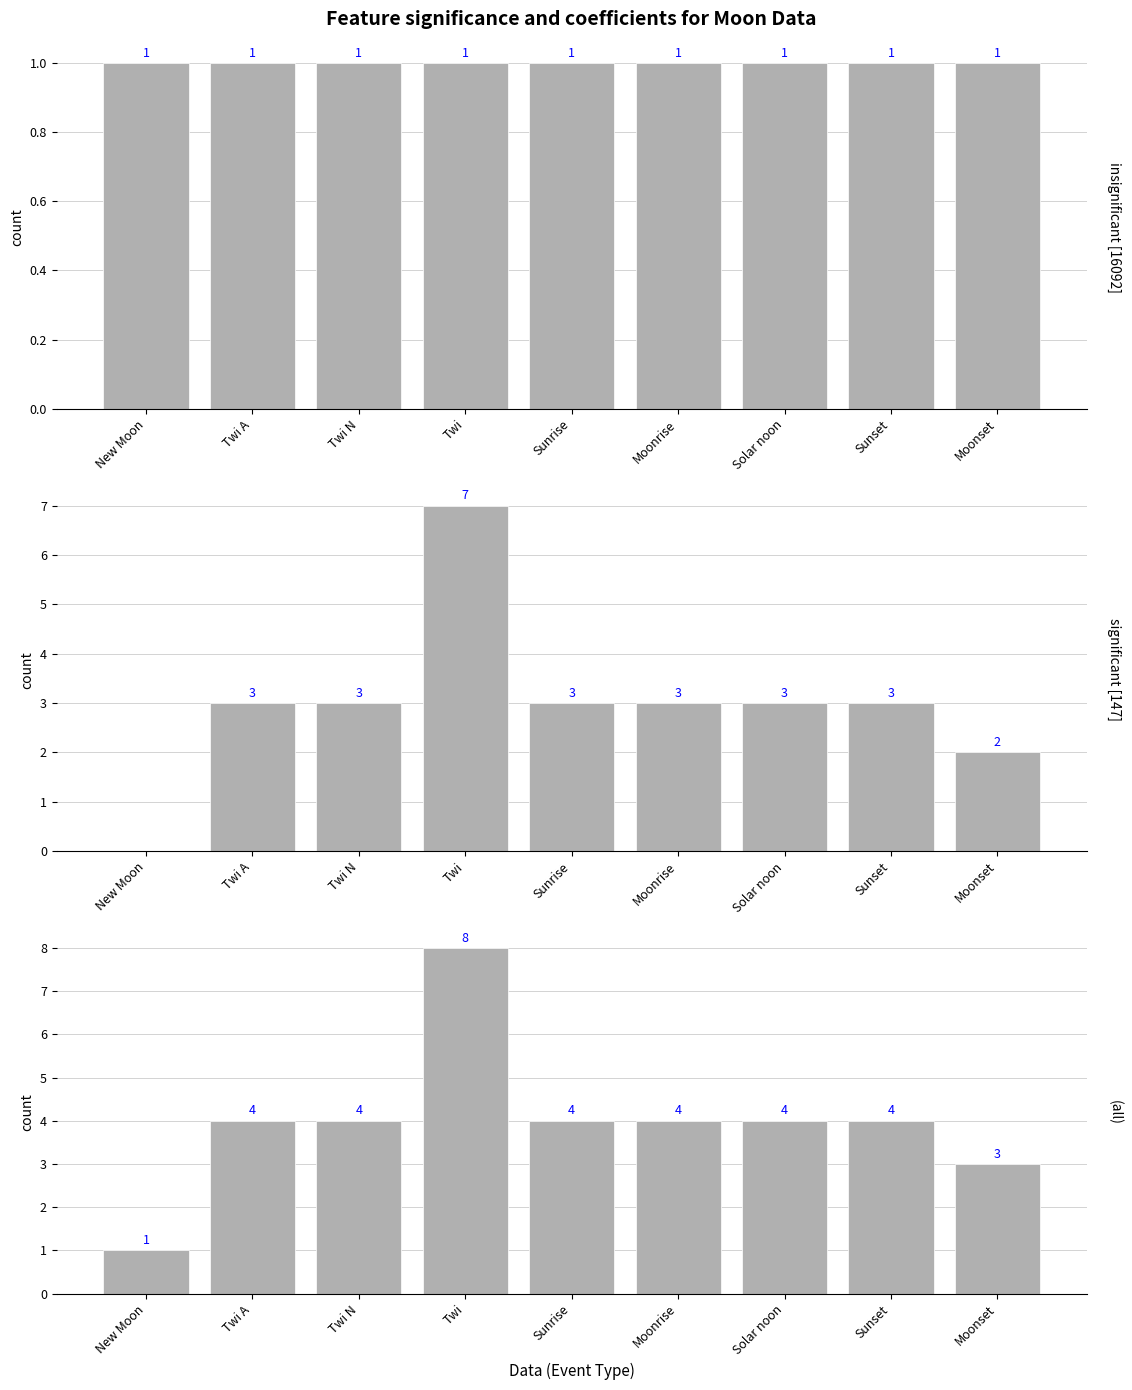

What is the label of the 8th bar from the right?

Twi A